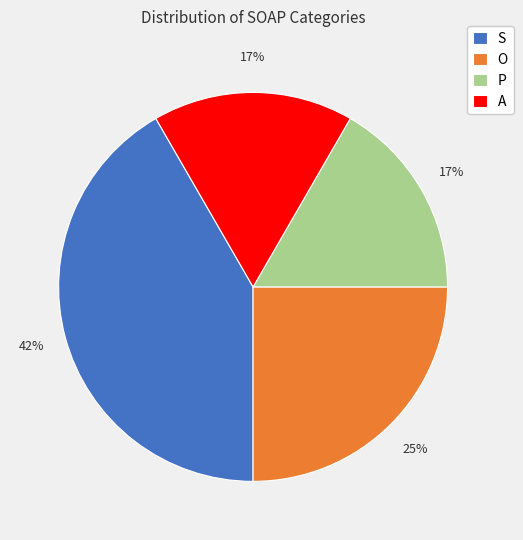

How many slices are in this pie chart?

4